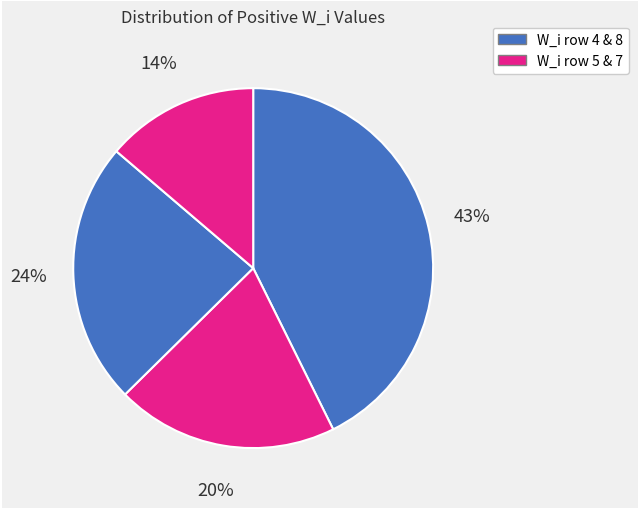

How many segments does this pie chart have?

4